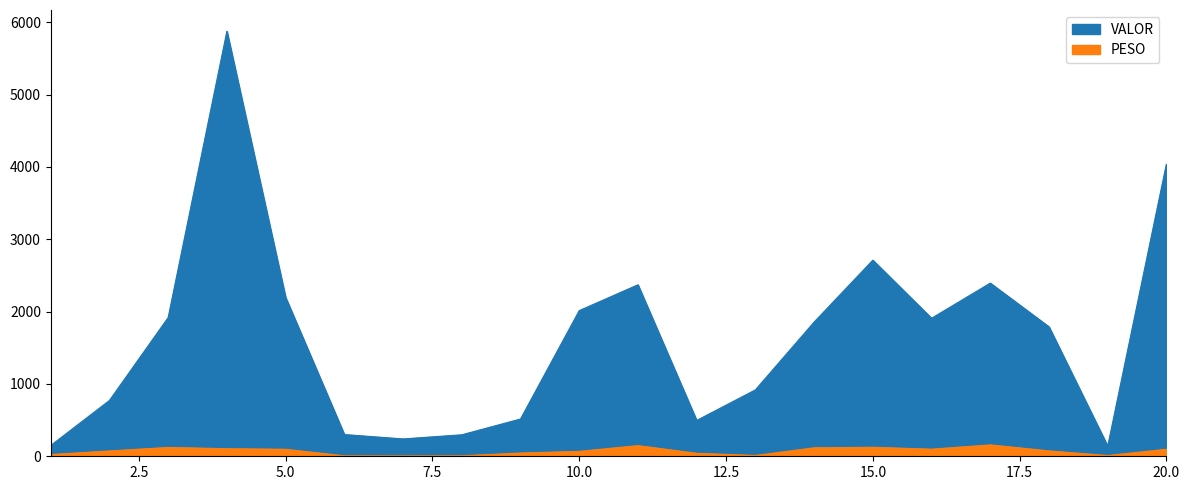

True or false: VALOR and PESO cross at least once.

False